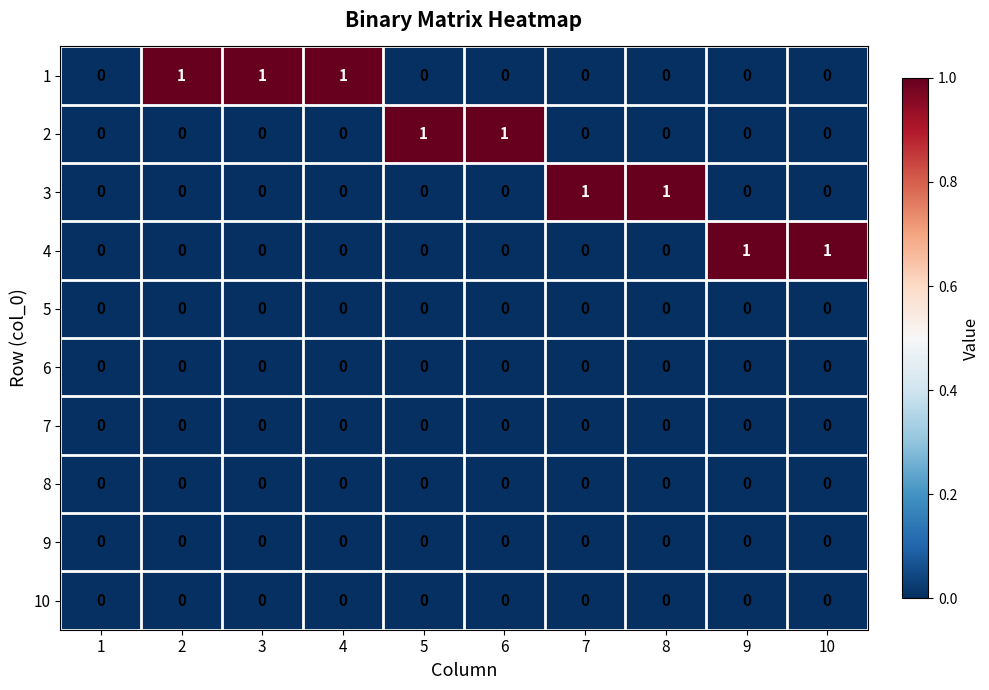

Count the number of data series in this chart.

10